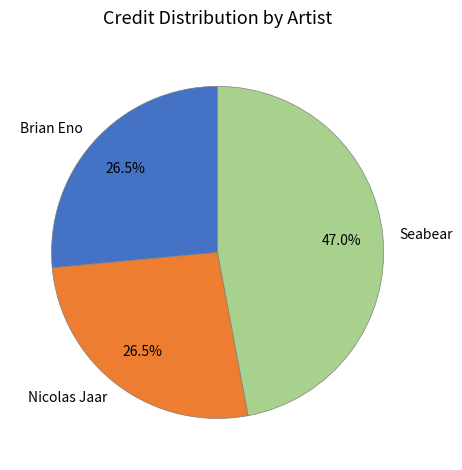

Combined, do Brian Eno and Seabear account for over 50%?

Yes